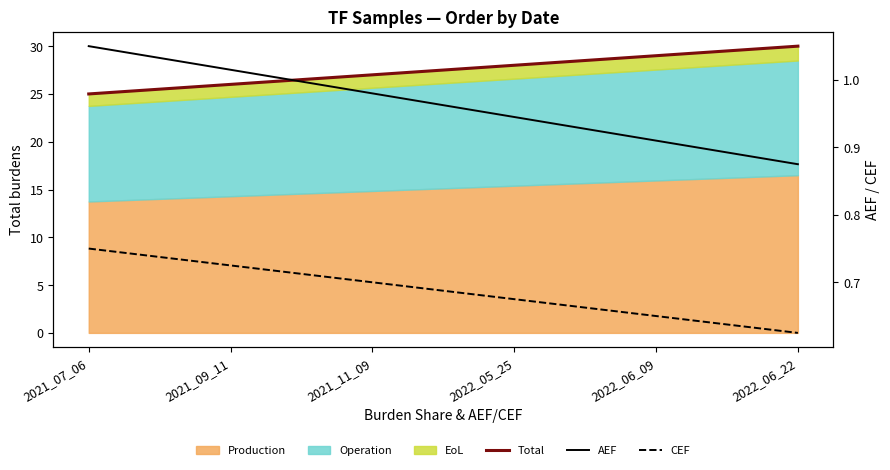

True or false: Total has more than 0 points higher than both neighbors.

False